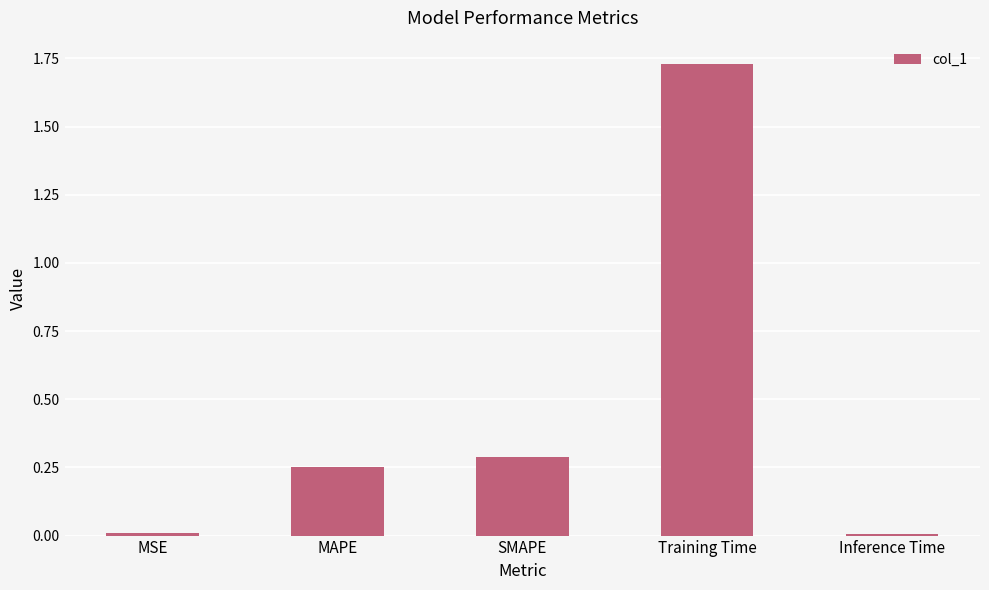

What is the change in value from MSE to Training Time?

+1.7